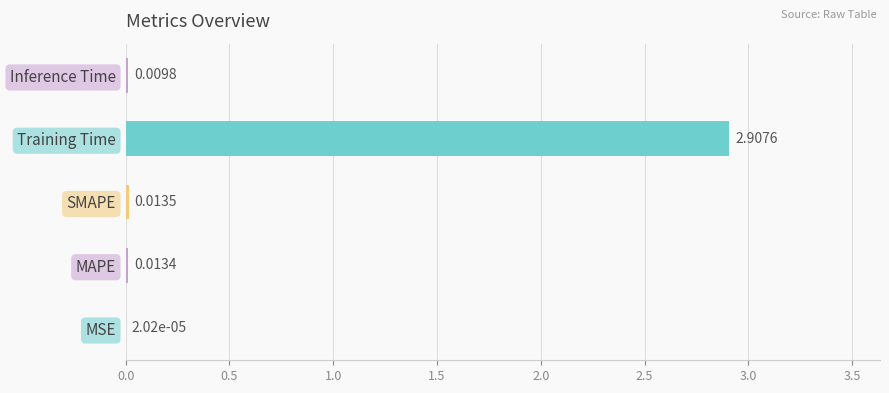

What is the sum of all values?

2.9